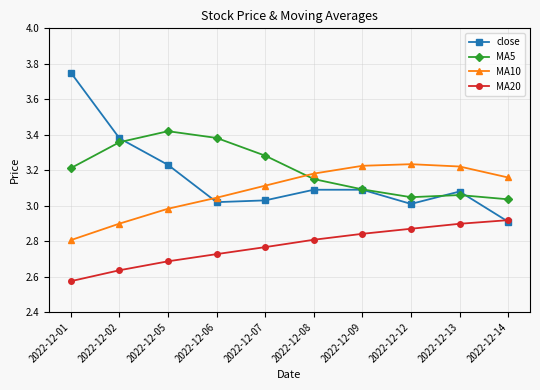

Rank the series at 2022-12-02 from lowest to highest value.

MA20, MA10, MA5, close